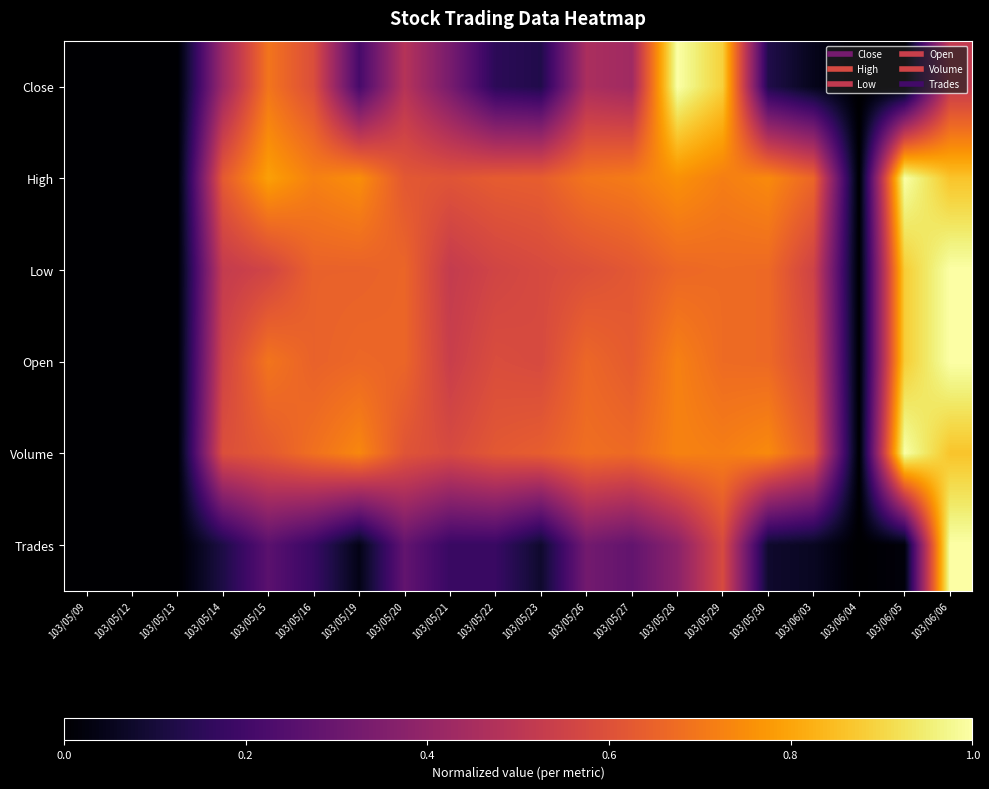

Count the number of data series in this chart.

6